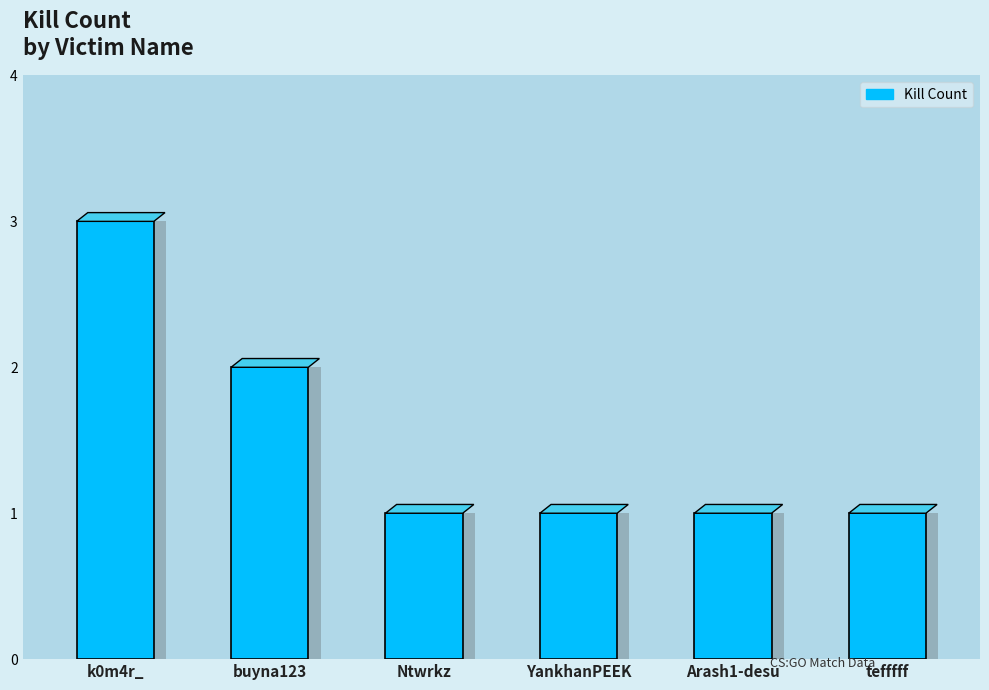

Reading right to left, extract all data points from this chart.

tefffff=1	Arash1-desu=1	YankhanPEEK=1	Ntwrkz=1	buyna123=2	k0m4r_=3